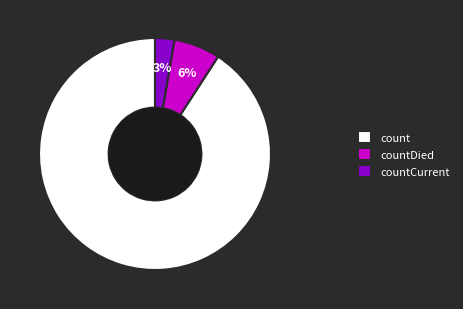

Is countCurrent the majority of the pie?

No